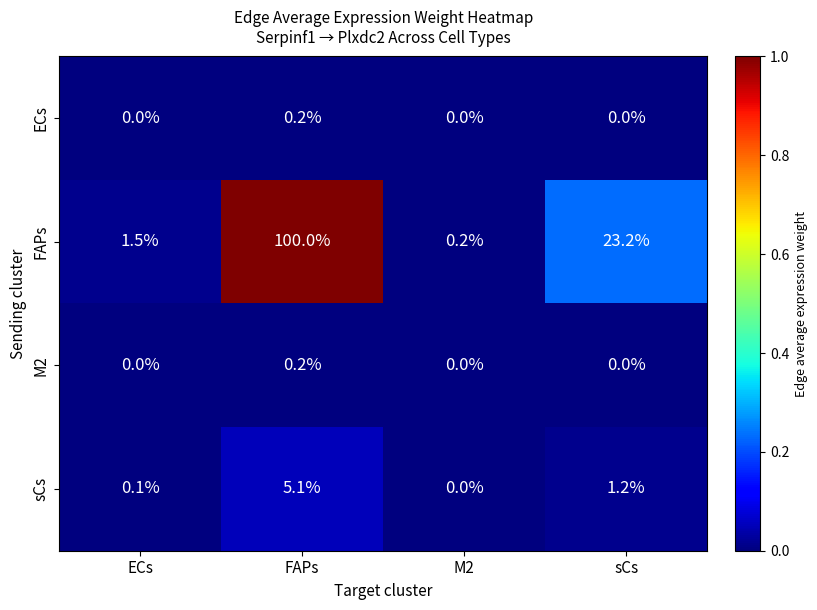

What is the difference between the maximum and second lowest values in the FAPs series?

98.5